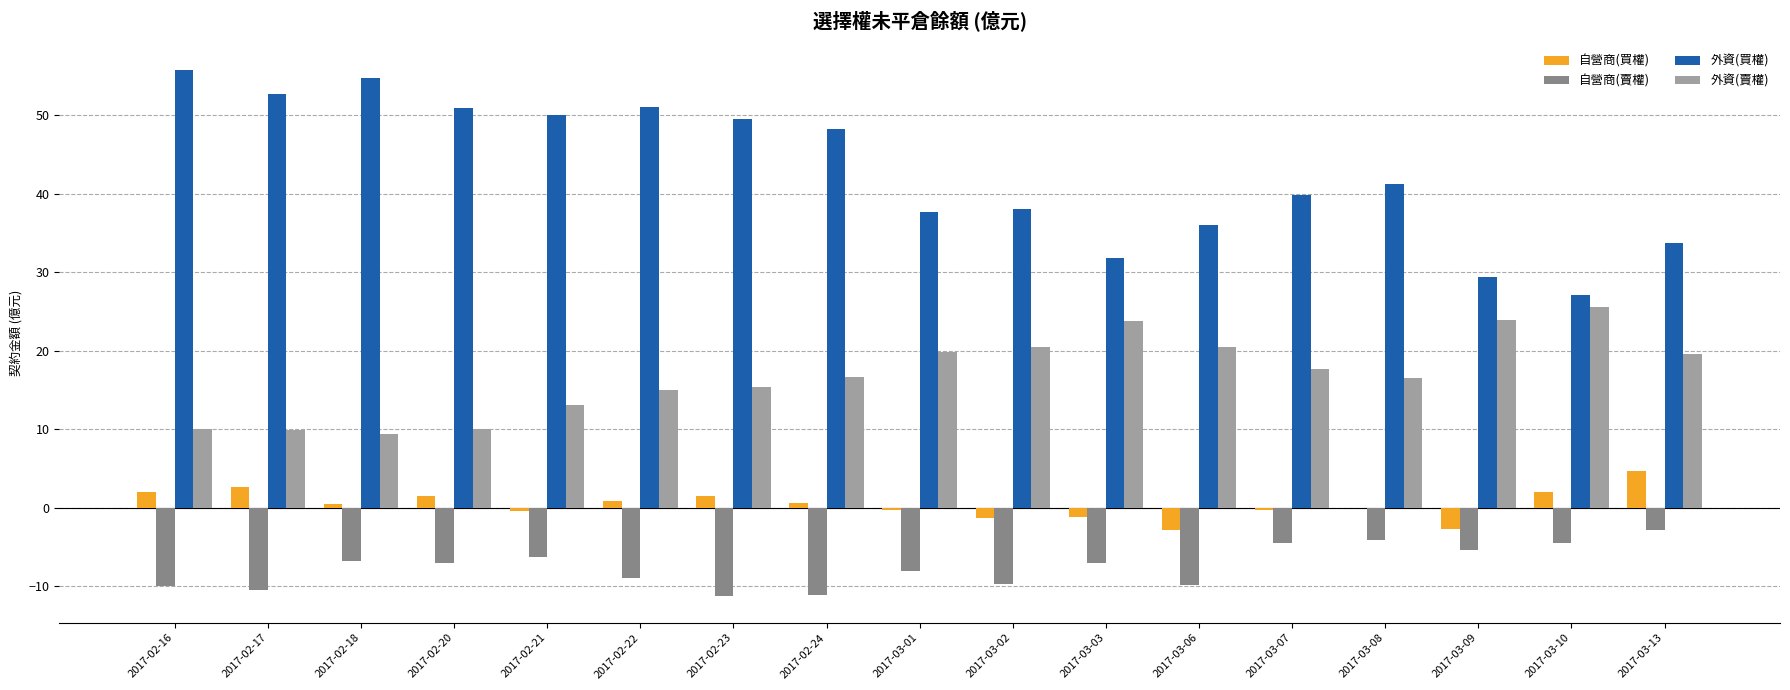

Between 2017-02-24 and 2017-03-03, which series saw the biggest shift?

外資(買權)